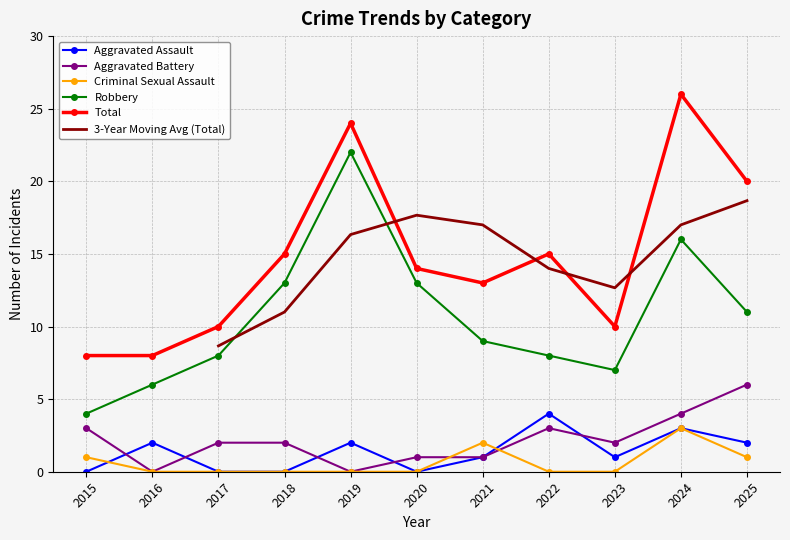

True or false: Criminal Sexual Assault and Total cross at least once.

False